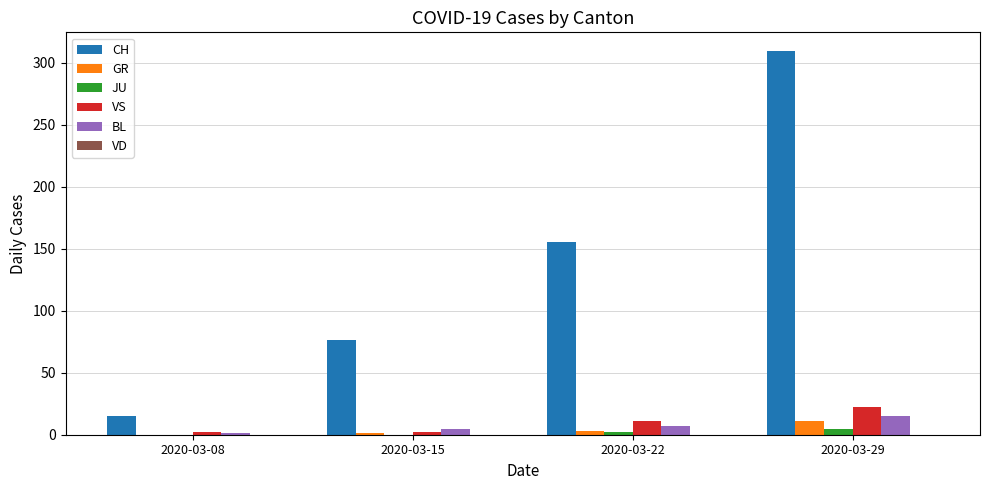

What is the average value of the JU series?

2